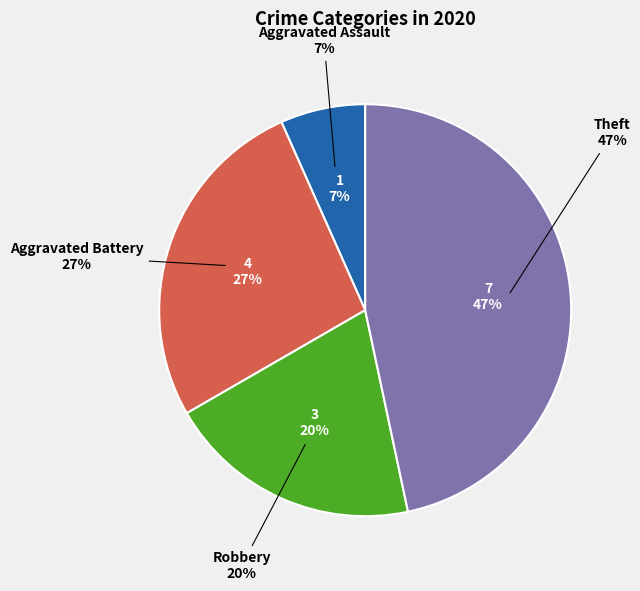

Is Theft the majority of the pie?

No